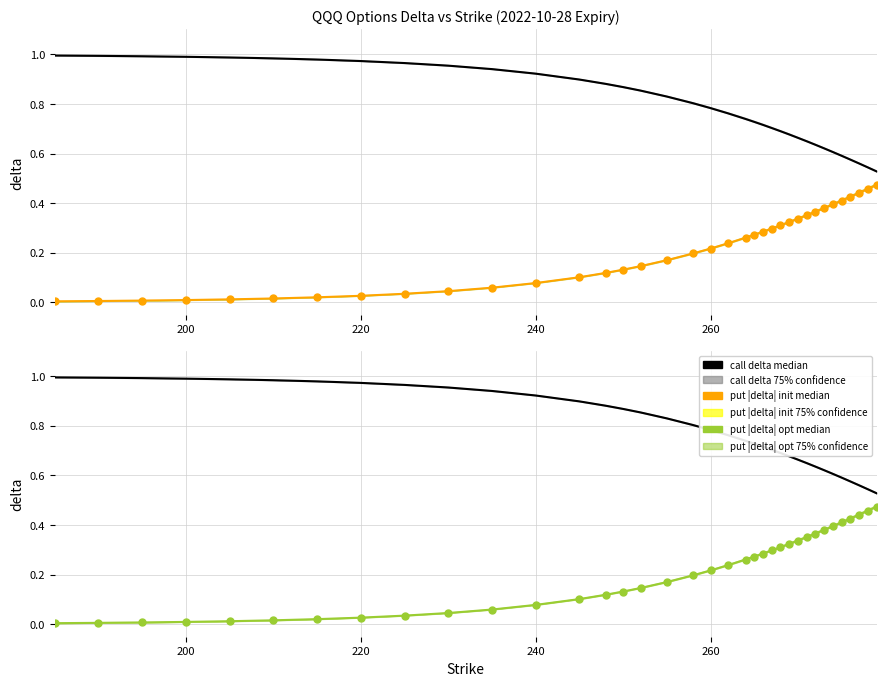

True or false: call delta median has a value of 0.2 at 200.

False